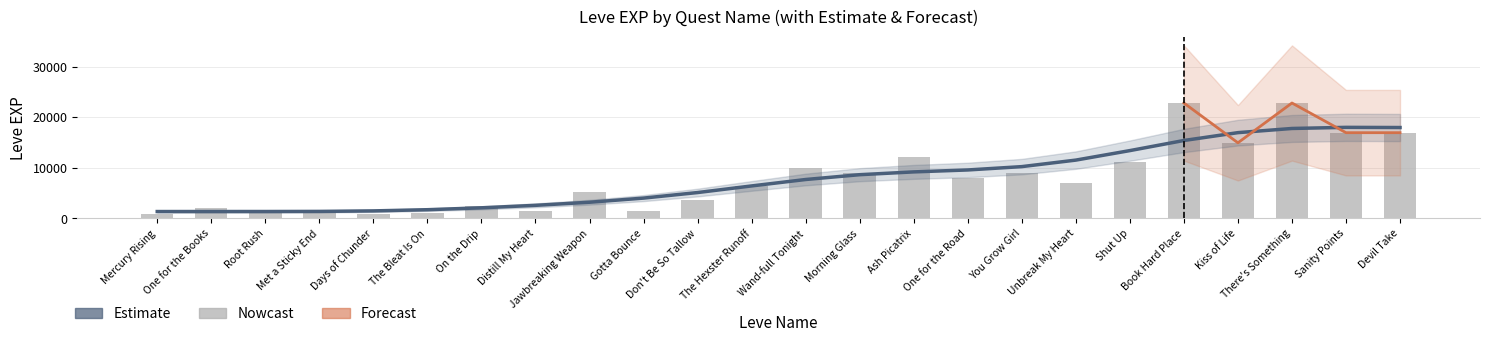

What is the difference between the second highest and minimum values in the Leve EXP series?

21990